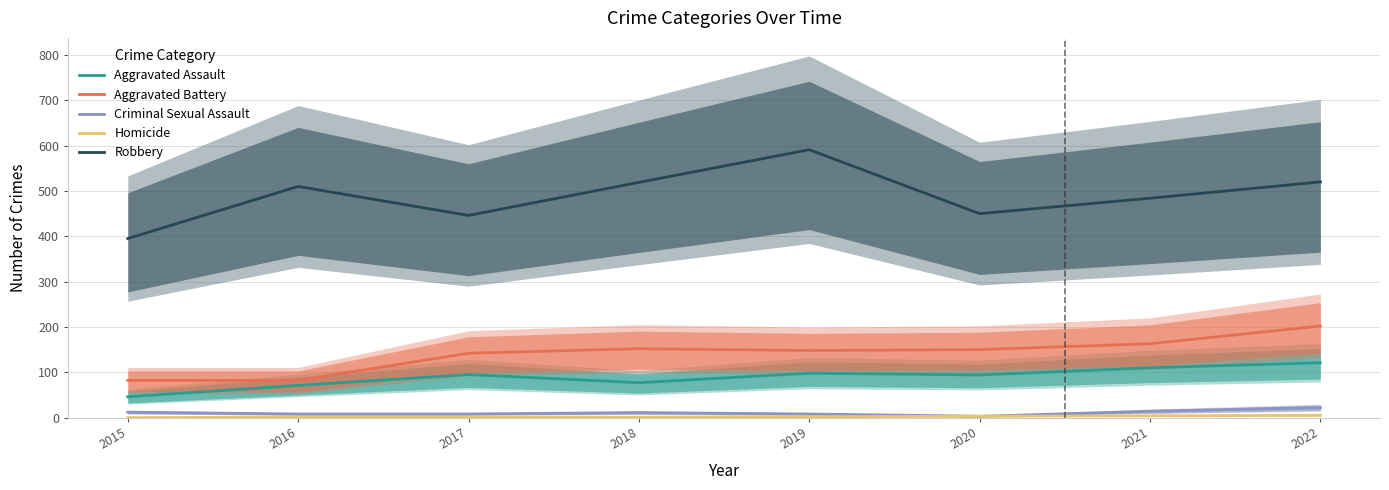

What is the value of the Robbery point at the 5th from the left?

591